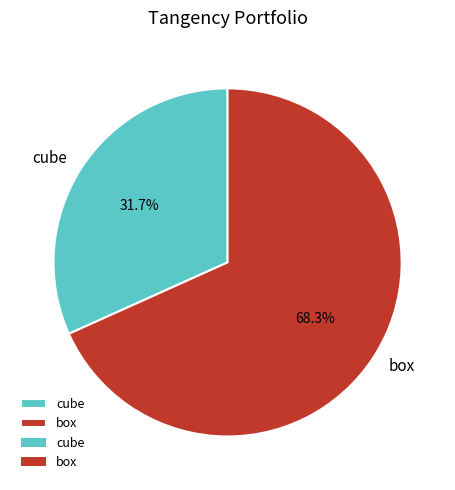

Is it true that cube is 32% of the pie?

True